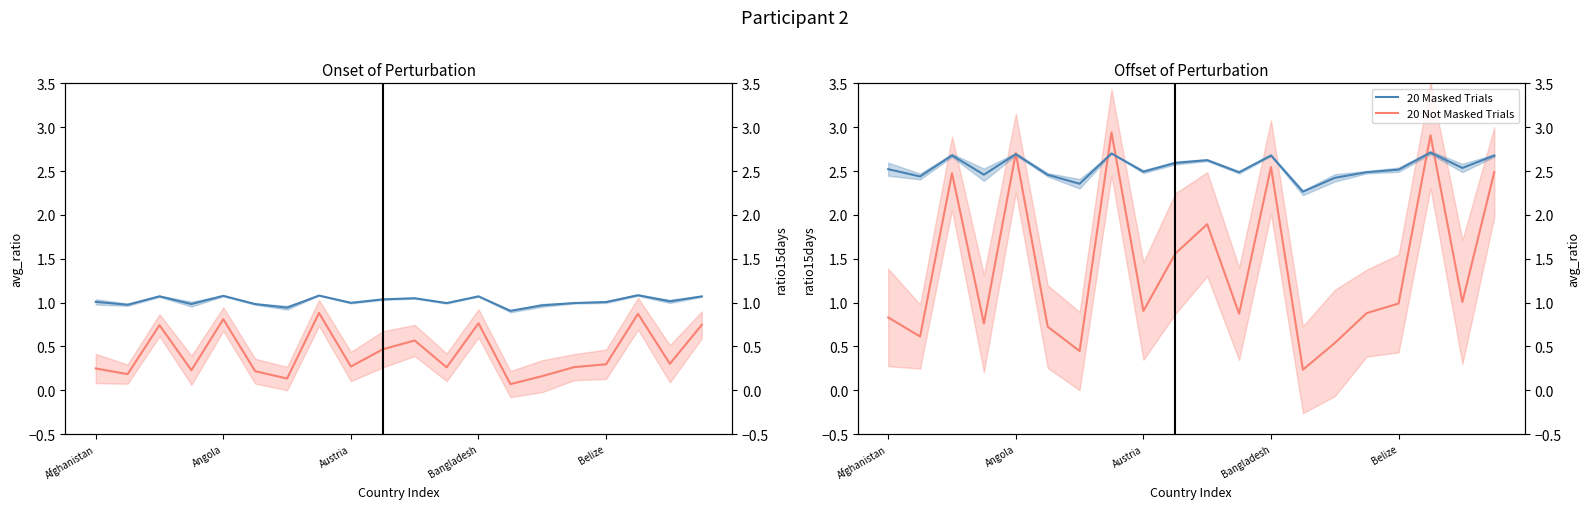

Count the 20 Masked Trials values in the range 2 to 3.

20